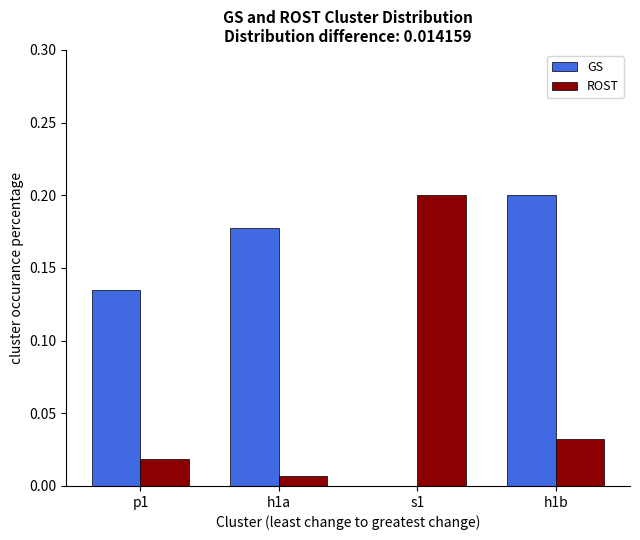

At which category is the sum across all series the highest?

h1b